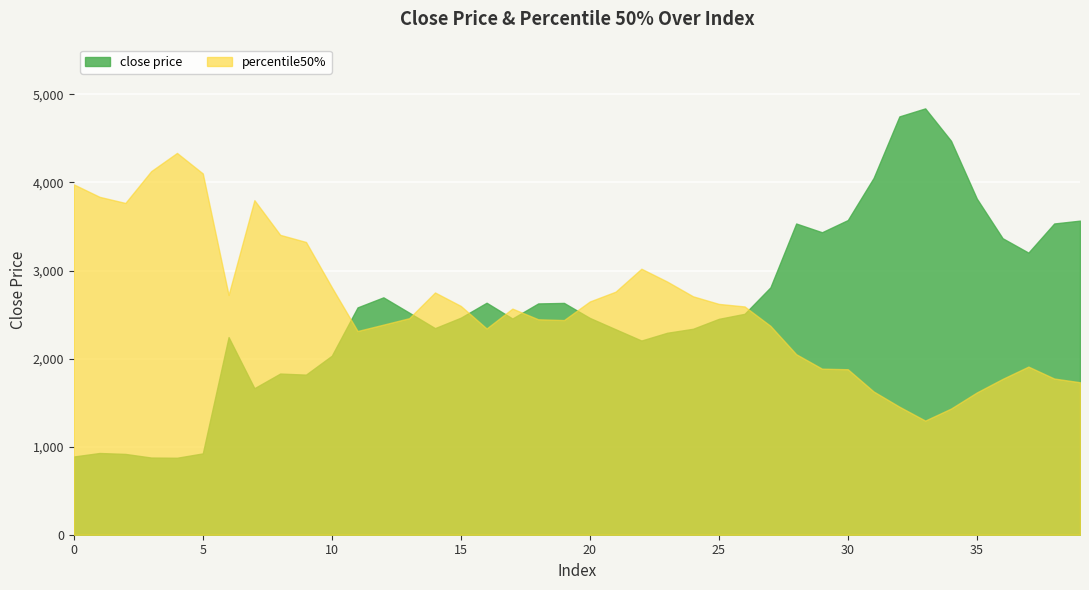

Which label corresponds to the largest value in the chart?

33